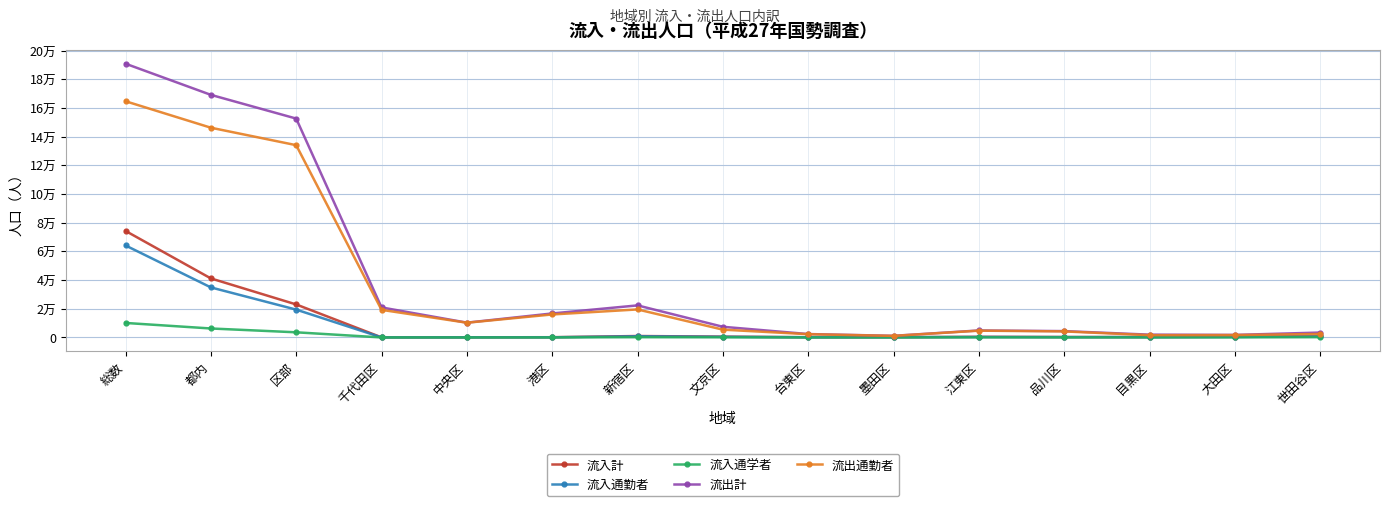

Does the chart display data point markers on the line(s)?

Yes